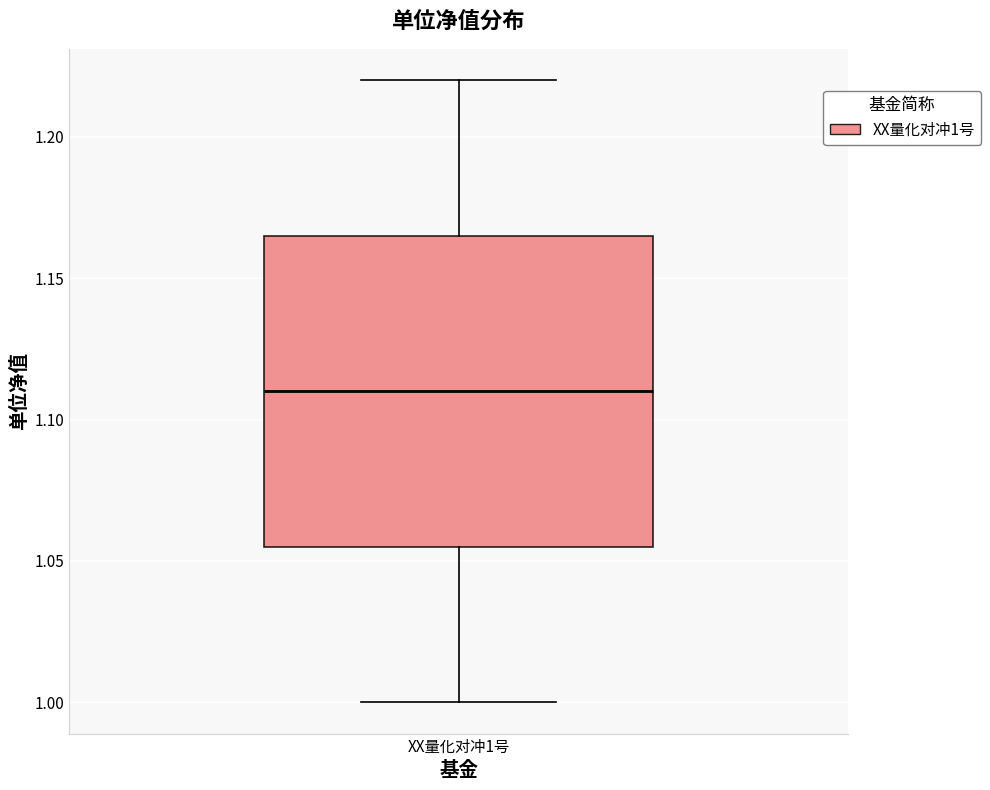

Where is the upper edge of the box for XX量化对冲1号 on the y-axis? The values are not printed on the chart, so give them approximately, as read against the axis.

1.165